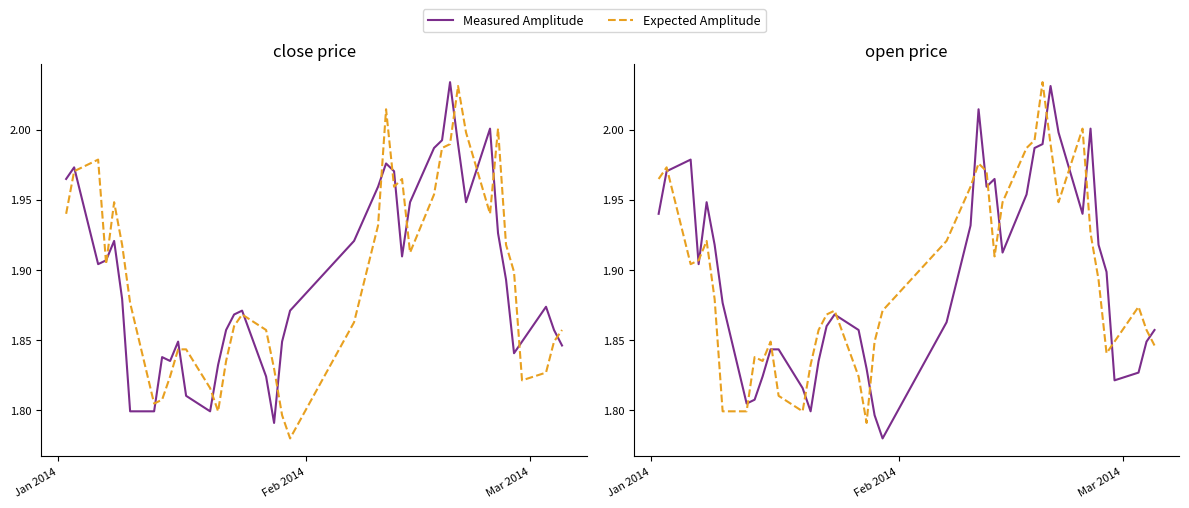

What is the value of the Expected Amplitude point at the 10th from the left?

1.8